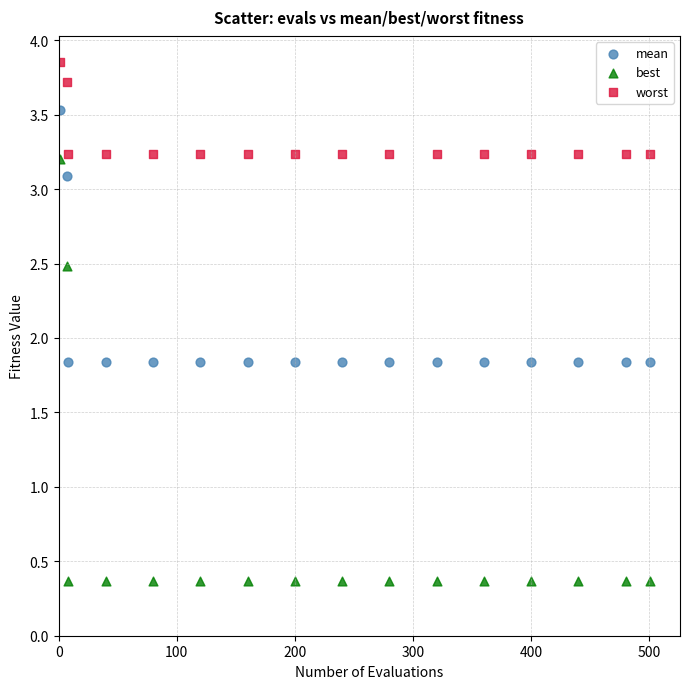

What are all the series names shown in the legend?

mean, best, worst